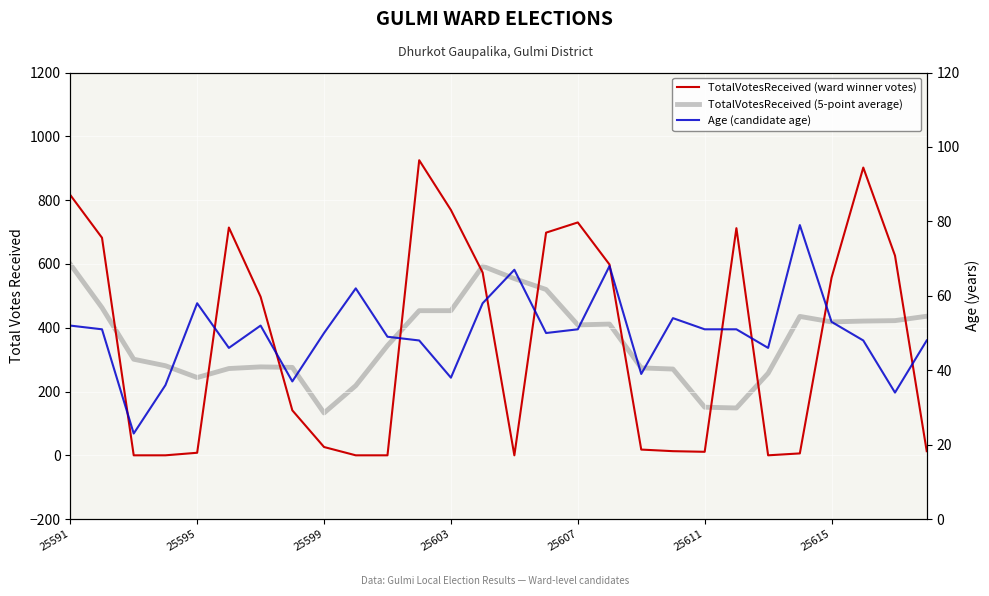

True or false: TotalVotesReceived (ward winner votes) has a value of -562.3 at 25599.

False